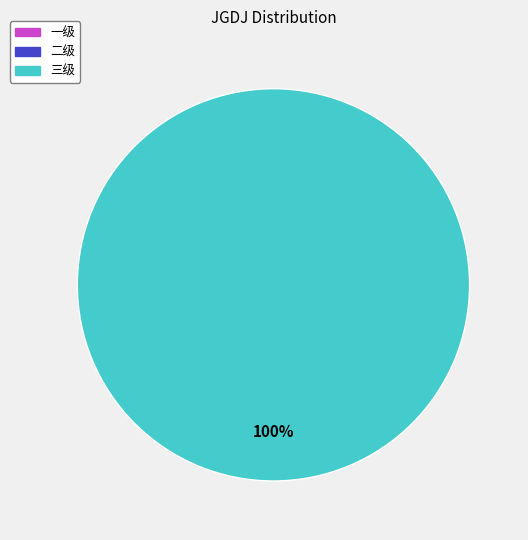

Which has a higher value, 三级 or 一级?

三级